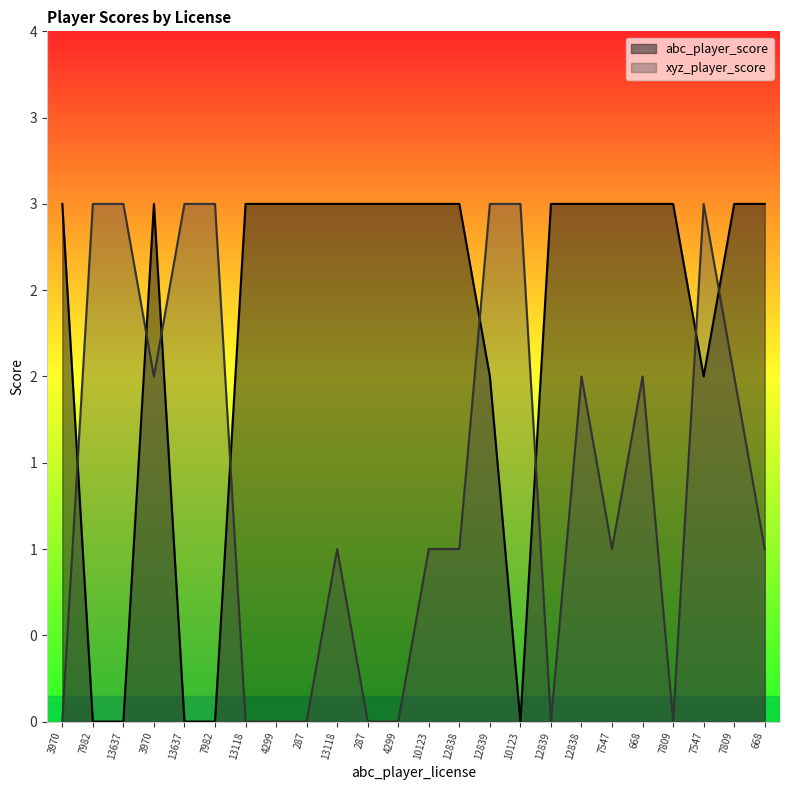

Which category has the highest value in the xyz_player_score series?

7982